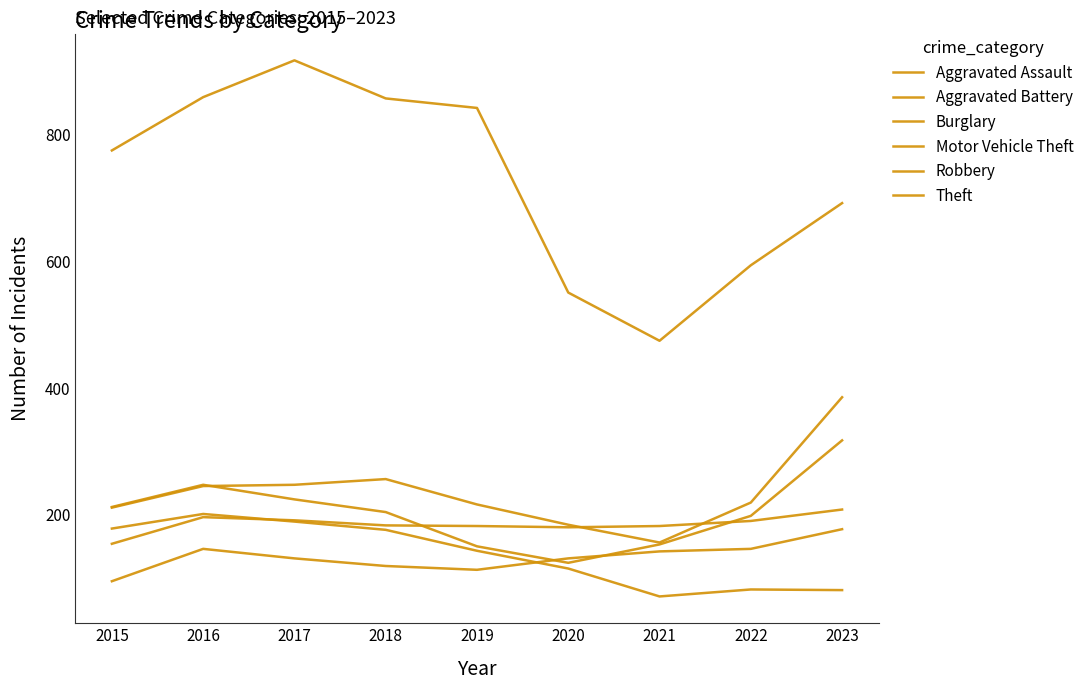

Where is Theft nearest to the value 695?

2023